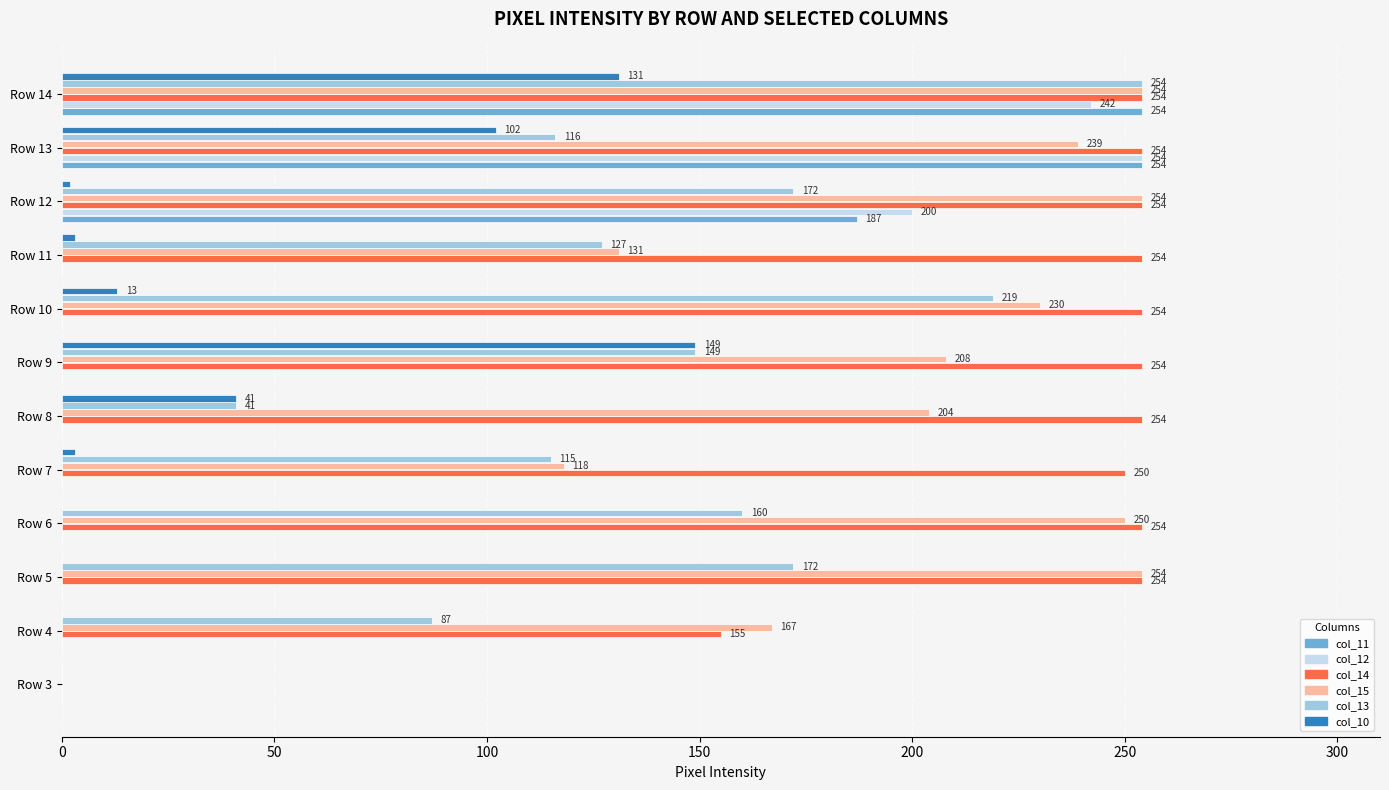

What is the total value across all series at Row 13?

1219